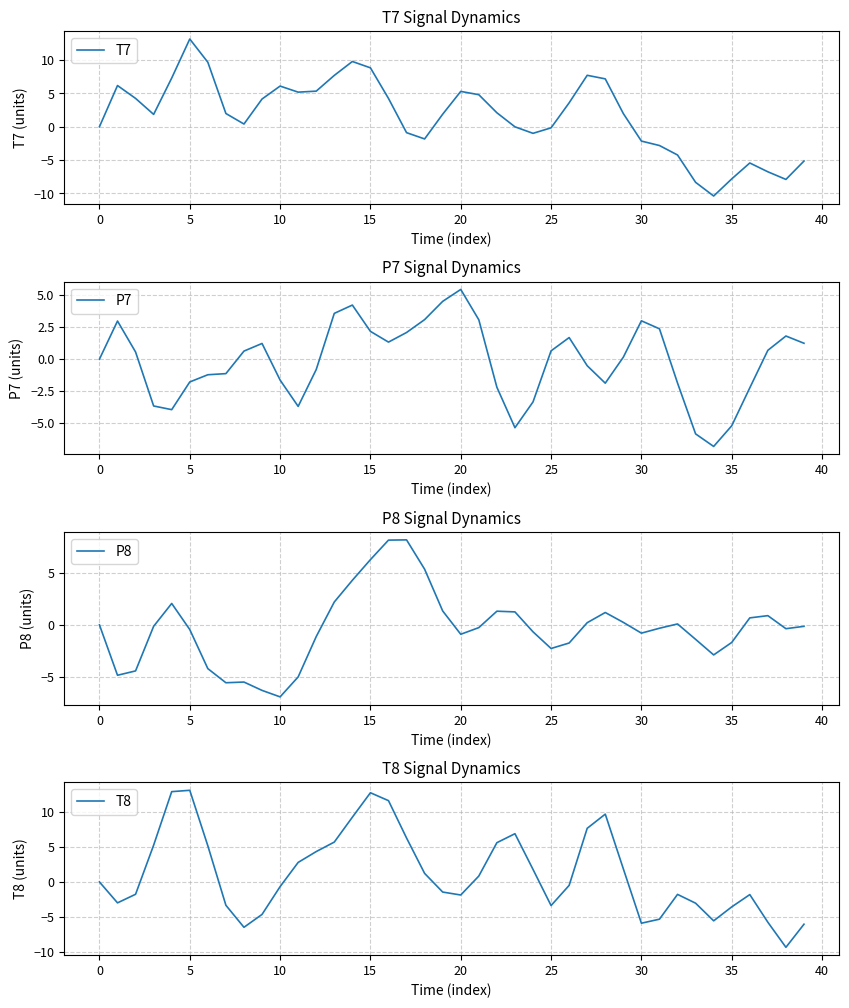

What is the sum of all P8 values?

-14.2